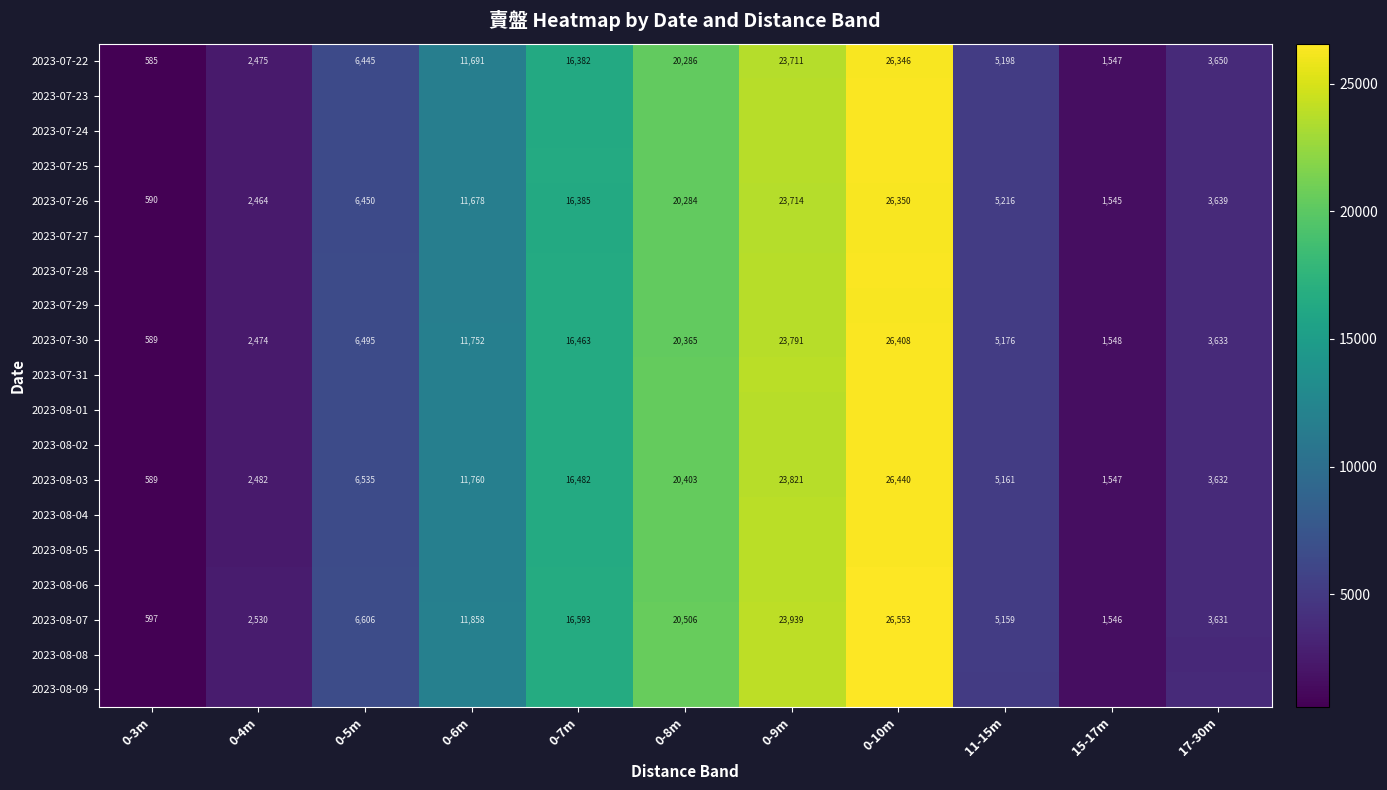

The value of 2023-08-07 at 0-7m is 16593. True or false?

True